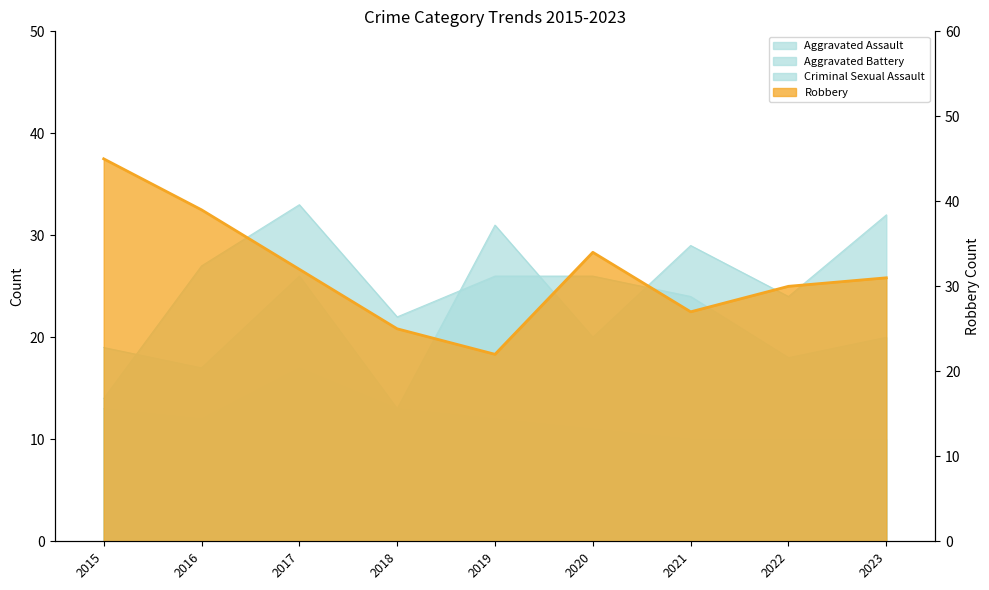

What is the difference between the maximum and minimum values in the Robbery series?

23